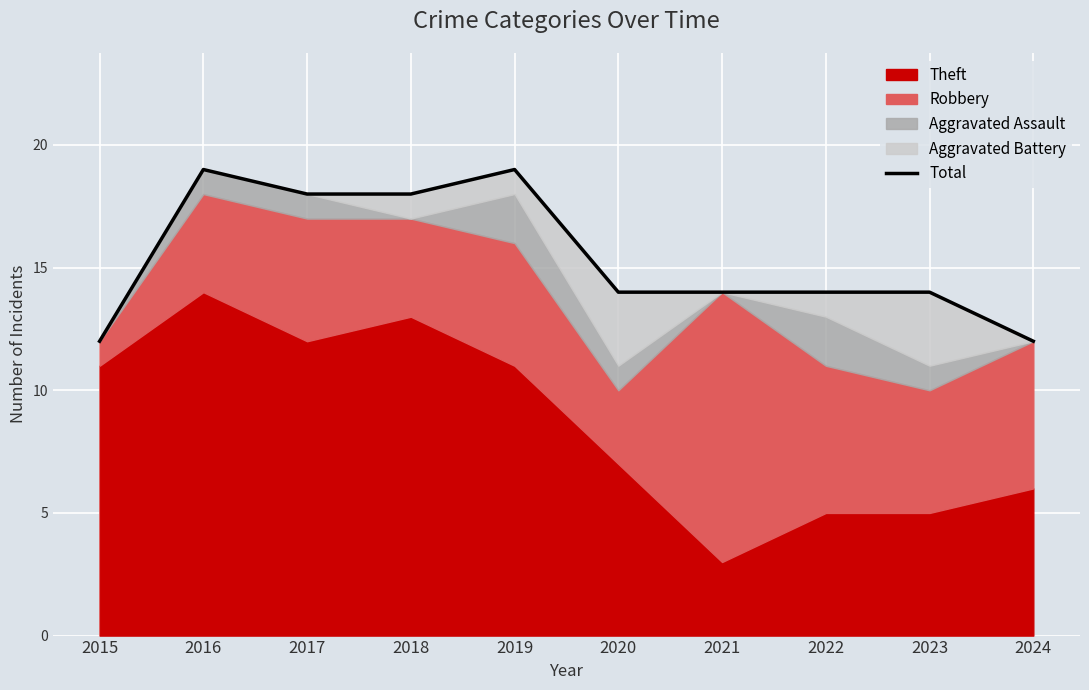

Rank the categories by value from lowest to highest.

2015, 2024, 2020, 2021, 2022, 2023, 2017, 2018, 2016, 2019